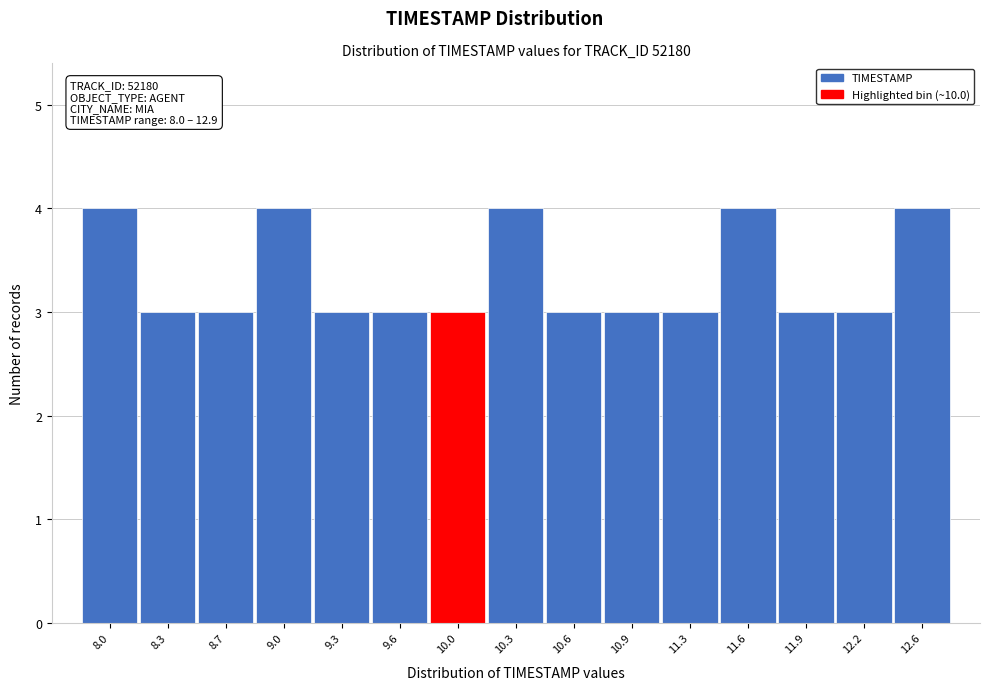

Reading right to left, what are all the values shown in this chart?

12.6=4	12.2=3	11.9=3	11.6=4	11.3=3	10.9=3	10.6=3	10.3=4	10.0=3	9.6=3	9.3=3	9.0=4	8.7=3	8.3=3	8.0=4